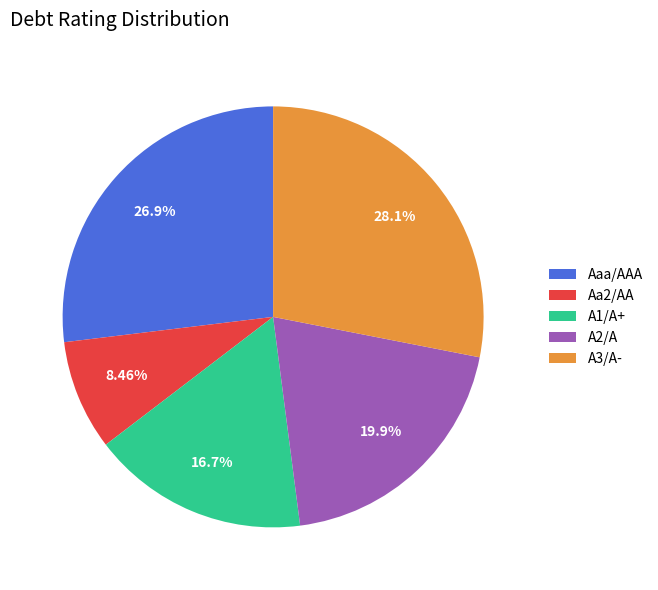

Rank the categories by value from highest to lowest.

A3/A-, Aaa/AAA, A2/A, A1/A+, Aa2/AA